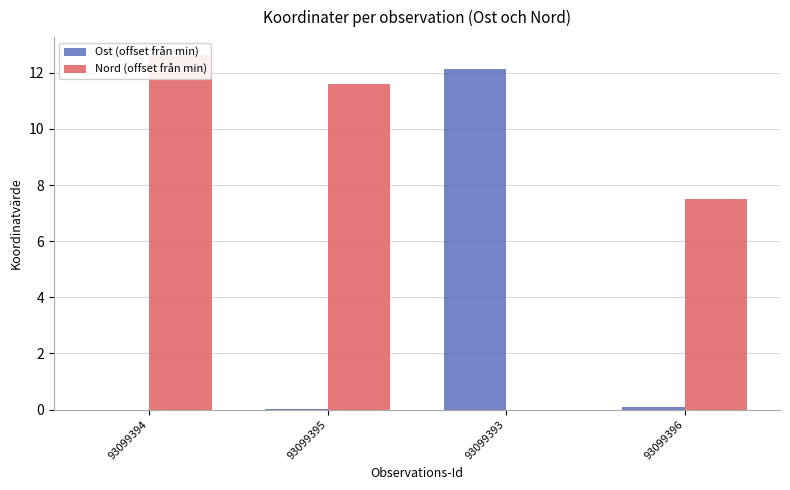

How many bars are there in each group?

2